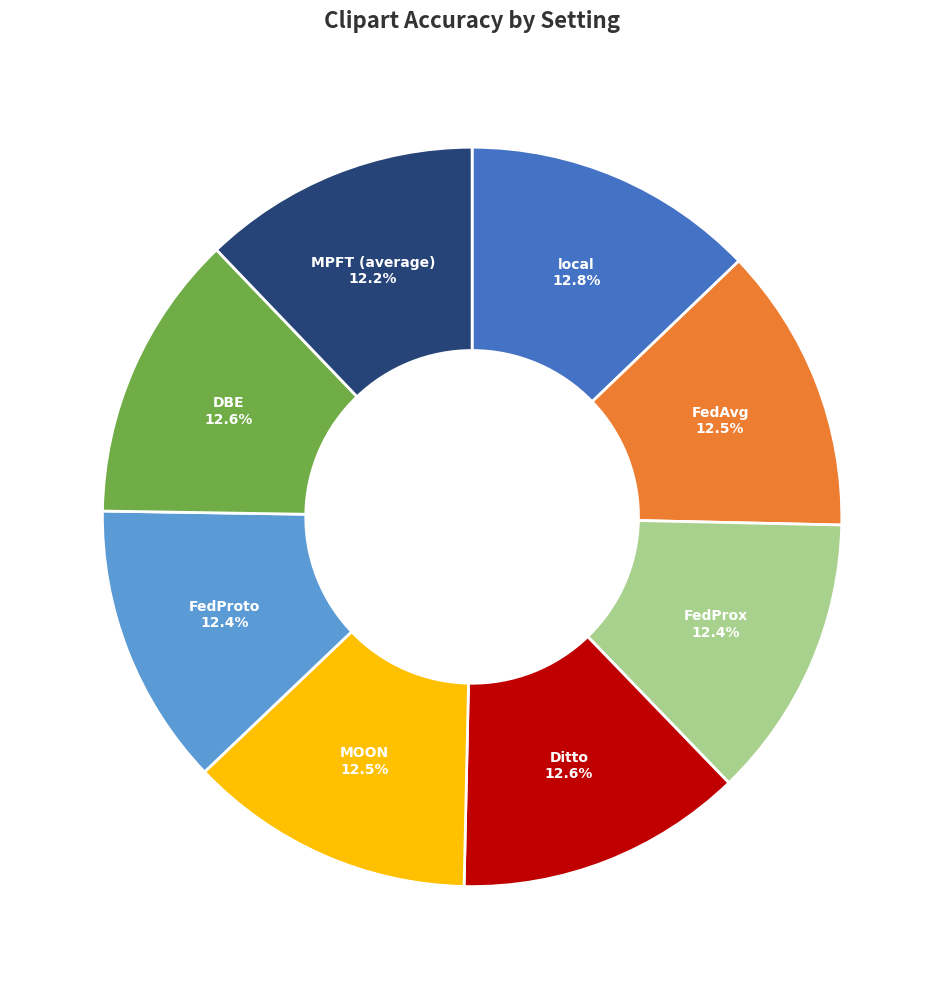

Does any single category account for the majority?

No